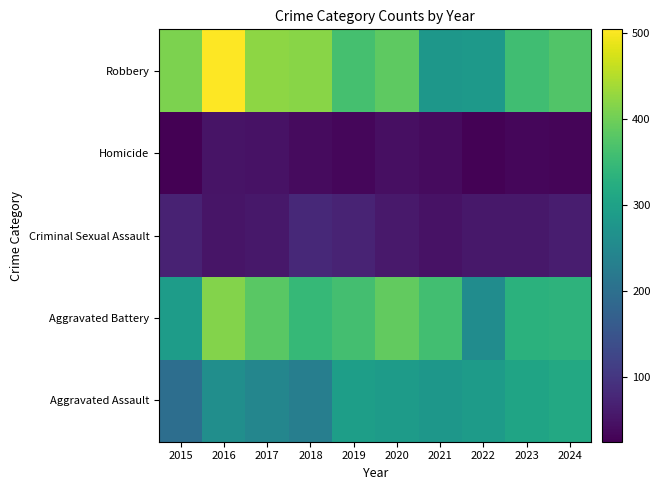

What value does the Robbery series have at 2020, to the nearest 10?

390